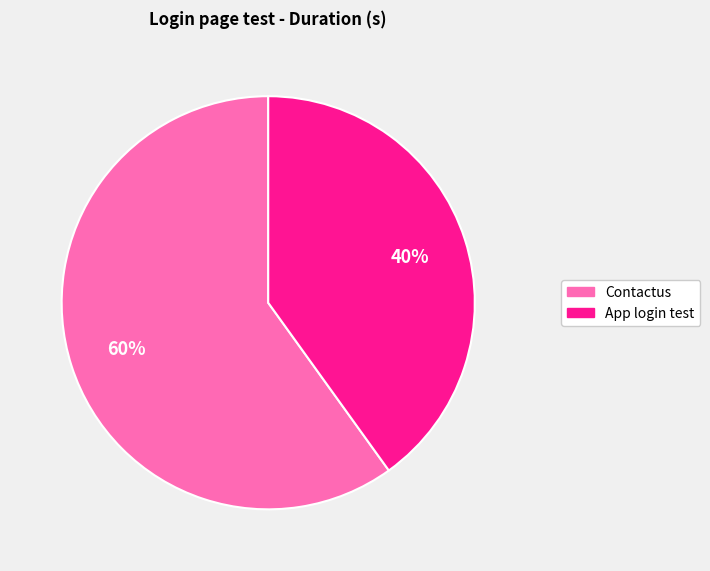

Do App login test and Contactus together represent more than half of the pie?

Yes